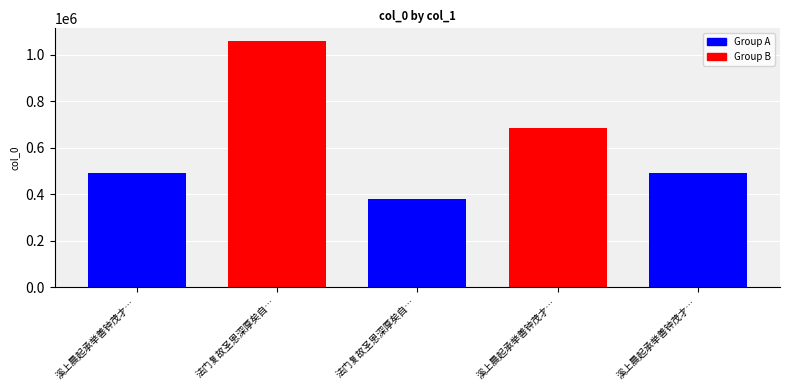

What is the sum of the values at 溪上晨起承举善钟茂才书自白马源来问近作因赋二绝 其二 and 溪上晨起承举善钟茂才书自白马源来问近作因赋二绝?

1180529